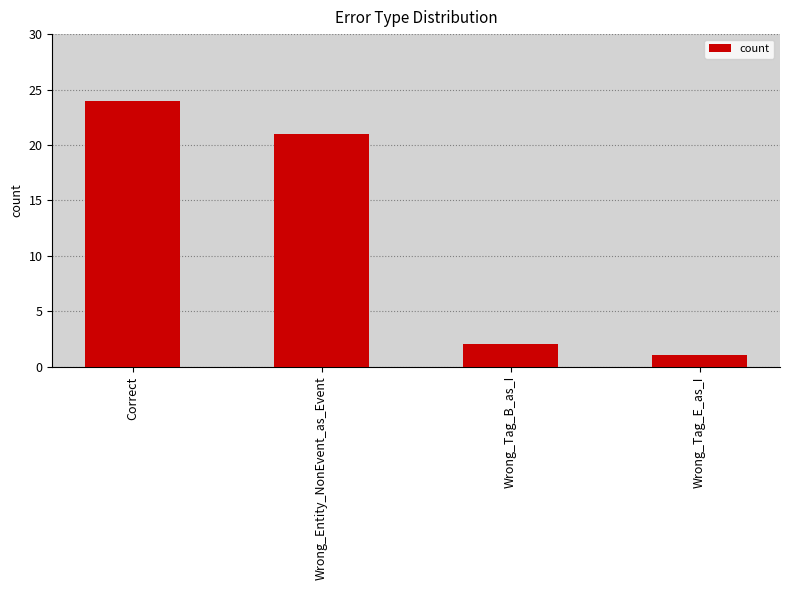

What is the difference between the maximum and minimum values?

23